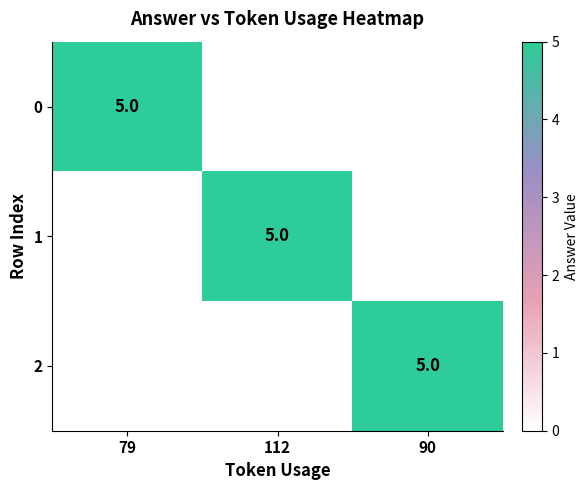

At which category does the chart reach its peak across all series?

79